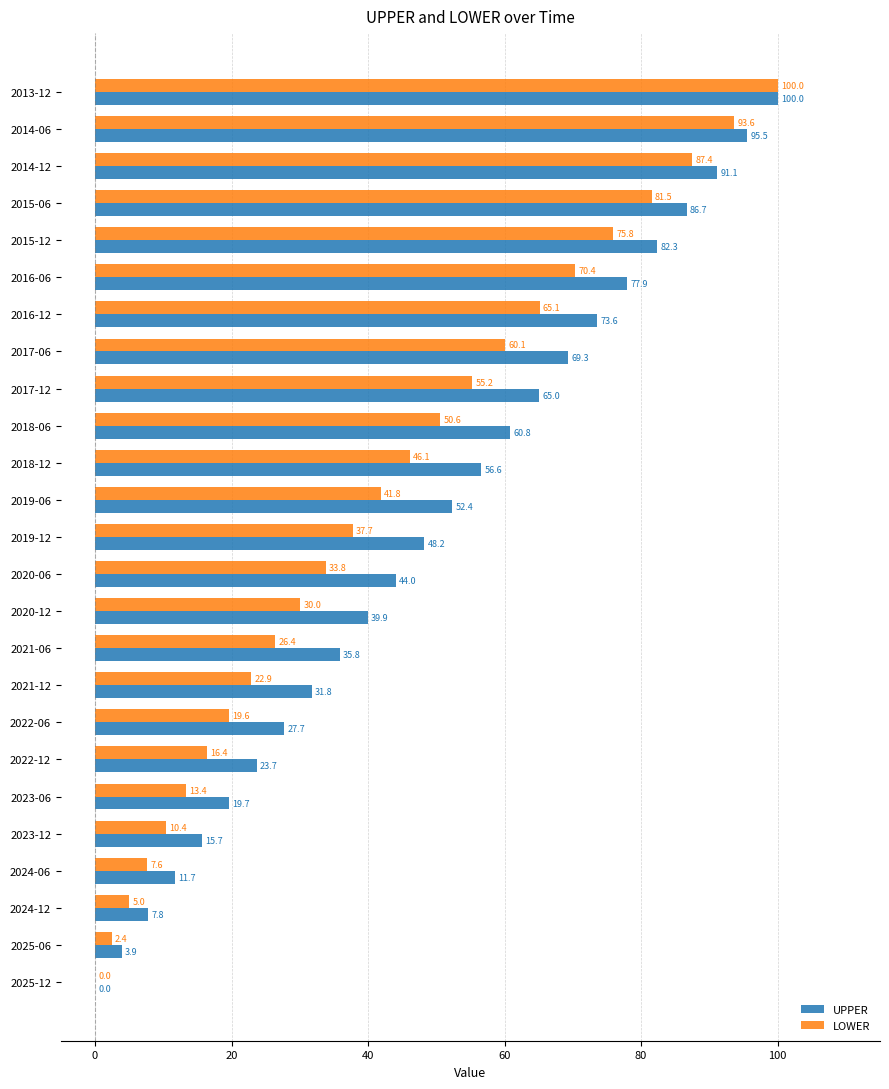

At which label is LOWER closest to 50?

2018-06